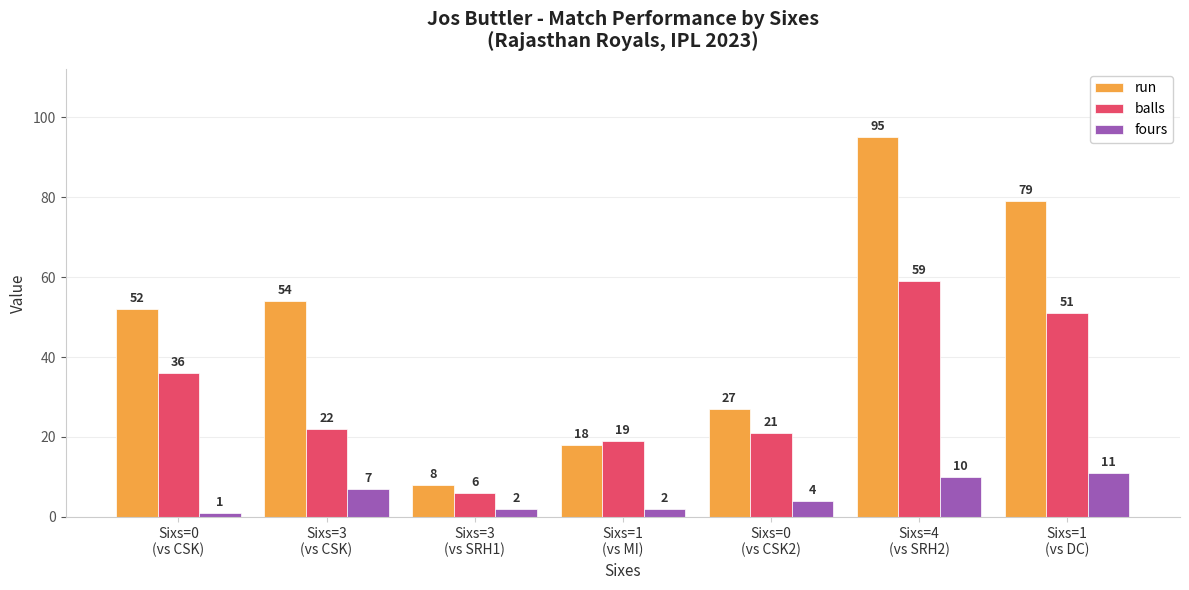

Count the run values in the range 18 to 79.

5